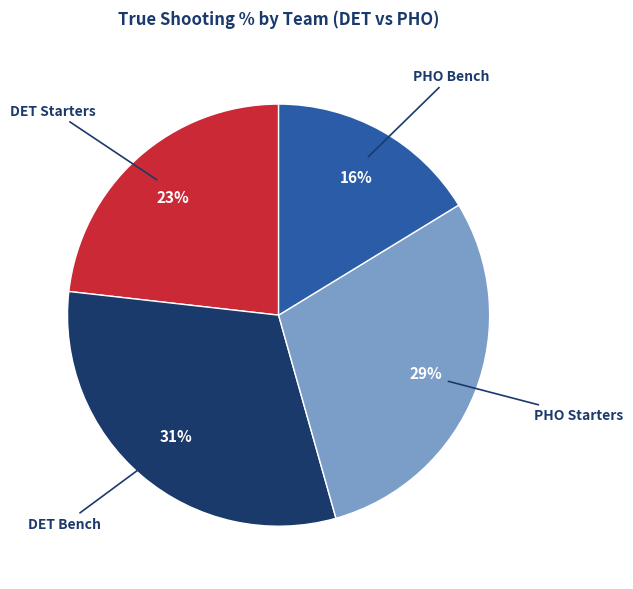

How many segments does this pie chart have?

4